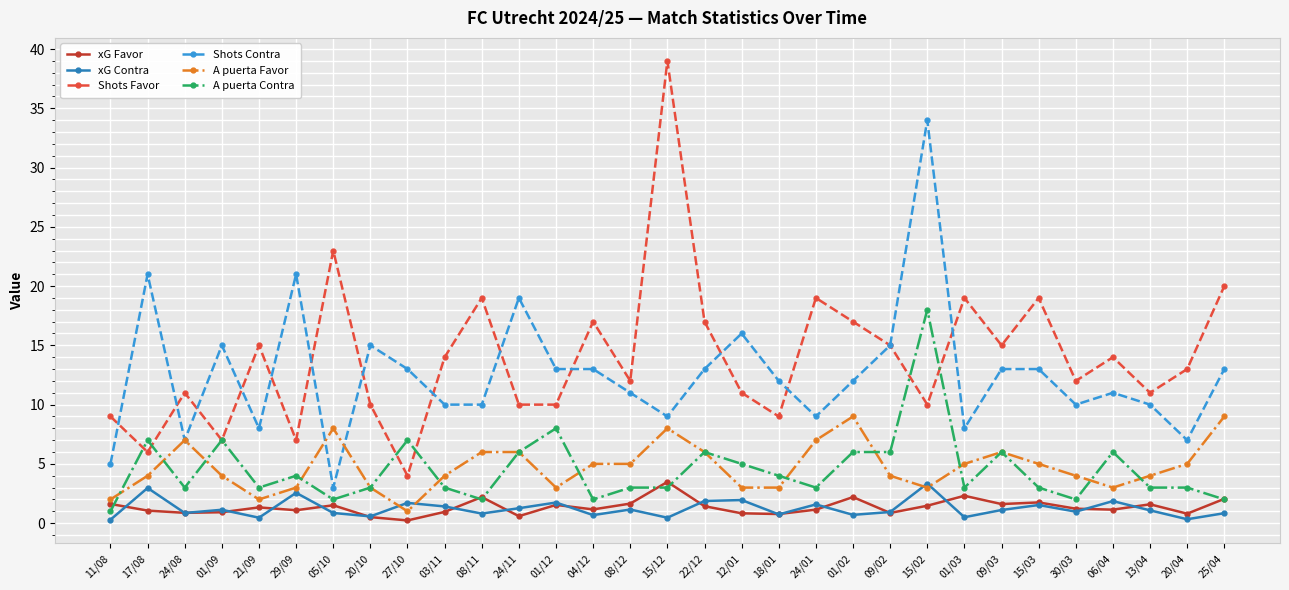

True or false: Shots Favor and A puerta Favor cross at least once.

False